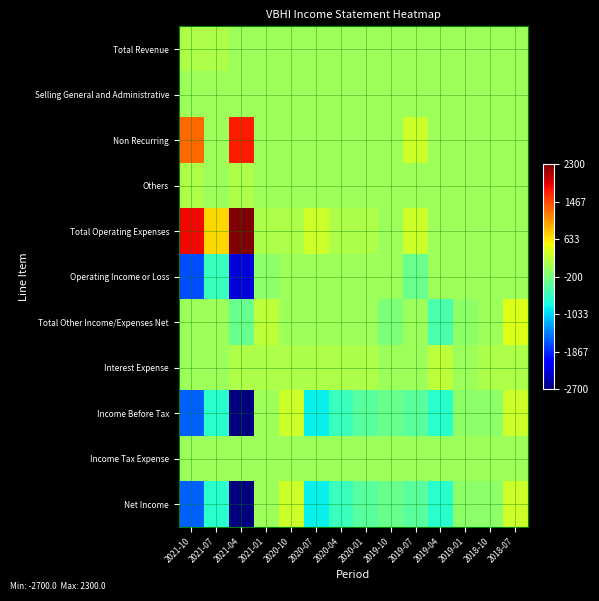

Reading right to left, what are all the values shown in this chart?

Total Revenue: 2018-07=0	2018-10=0	2019-01=0	2019-04=0	2019-07=0	2019-10=0	2020-01=0	2020-04=0	2020-07=0	2020-10=0	2021-01=0	2021-04=0	2021-07=100	2021-10=100
Selling General and Administrative: 2018-07=0	2018-10=0	2019-01=0	2019-04=0	2019-07=0	2019-10=0	2020-01=0	2020-04=0	2020-07=0	2020-10=0	2021-01=0	2021-04=0	2021-07=0	2021-10=0
Non Recurring: 2018-07=0	2018-10=0	2019-01=0	2019-04=0	2019-07=300	2019-10=0	2020-01=0	2020-04=0	2020-07=0	2020-10=0	2021-01=0	2021-04=1700	2021-07=0	2021-10=1300
Others: 2018-07=0	2018-10=0	2019-01=0	2019-04=0	2019-07=0	2019-10=0	2020-01=0	2020-04=0	2020-07=0	2020-10=0	2021-01=0	2021-04=100	2021-07=0	2021-10=100
Total Operating Expenses: 2018-07=0	2018-10=0	2019-01=0	2019-04=0	2019-07=300	2019-10=0	2020-01=100	2020-04=100	2020-07=300	2020-10=100	2021-01=100	2021-04=2300	2021-07=700	2021-10=1800
Operating Income or Loss: 2018-07=0	2018-10=0	2019-01=0	2019-04=0	2019-07=-300	2019-10=0	2020-01=0	2020-04=0	2020-07=0	2020-10=0	2021-01=-100	2021-04=-2300	2021-07=-600	2021-10=-1700
Total Other Income/Expenses Net: 2018-07=400	2018-10=0	2019-01=-100	2019-04=-500	2019-07=0	2019-10=-200	2020-01=0	2020-04=0	2020-07=0	2020-10=0	2021-01=200	2021-04=-300	2021-07=0	2021-10=0
Interest Expense: 2018-07=100	2018-10=100	2019-01=0	2019-04=200	2019-07=0	2019-10=0	2020-01=100	2020-04=100	2020-07=100	2020-10=100	2021-01=100	2021-04=100	2021-07=0	2021-10=0
Income Before Tax: 2018-07=300	2018-10=-100	2019-01=-100	2019-04=-700	2019-07=-400	2019-10=-300	2020-01=-400	2020-04=-600	2020-07=-900	2020-10=300	2021-01=0	2021-04=-2700	2021-07=-700	2021-10=-1600
Income Tax Expense: 2018-07=0	2018-10=0	2019-01=0	2019-04=0	2019-07=0	2019-10=0	2020-01=0	2020-04=0	2020-07=0	2020-10=0	2021-01=0	2021-04=0	2021-07=0	2021-10=0
Net Income: 2018-07=300	2018-10=-100	2019-01=-100	2019-04=-700	2019-07=-400	2019-10=-300	2020-01=-400	2020-04=-600	2020-07=-900	2020-10=300	2021-01=0	2021-04=-2700	2021-07=-700	2021-10=-1600